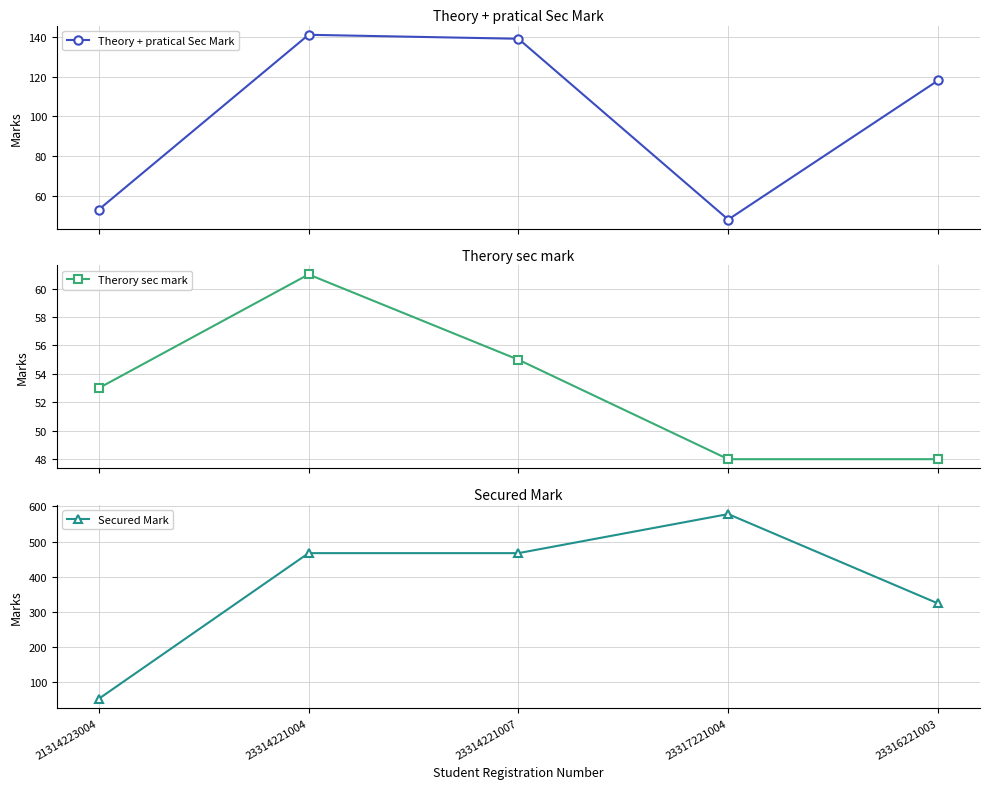

True or false: Theory + pratical Sec Mark and Secured Mark intersect in this chart.

False